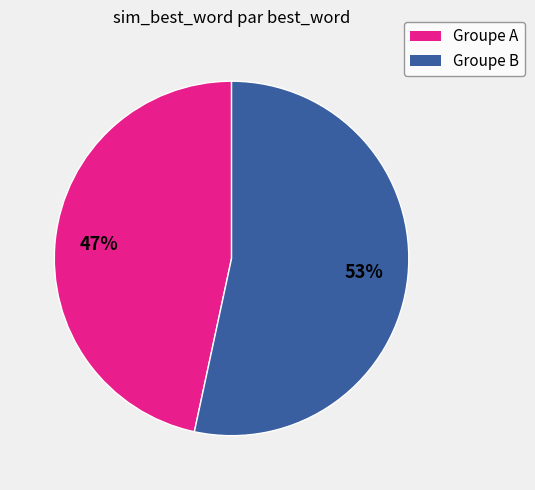

To the nearest percent, what is the average slice percentage?

50%